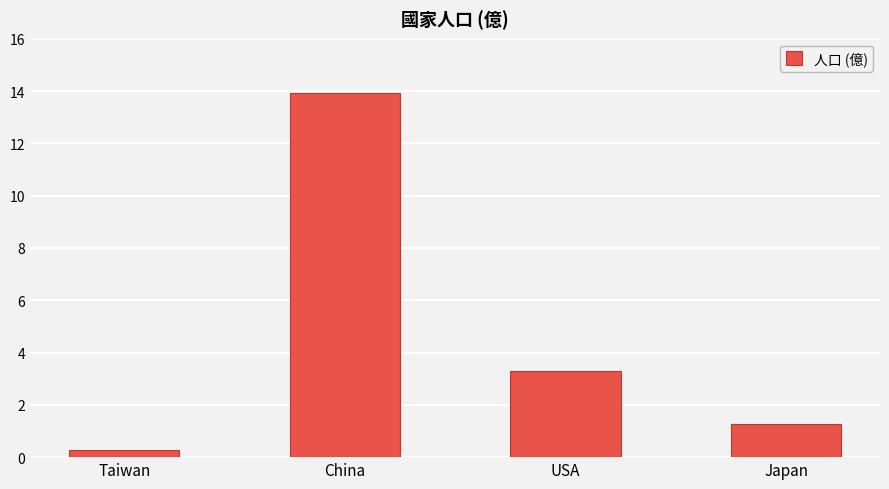

List the labels in order of value, smallest first.

Taiwan, Japan, USA, China